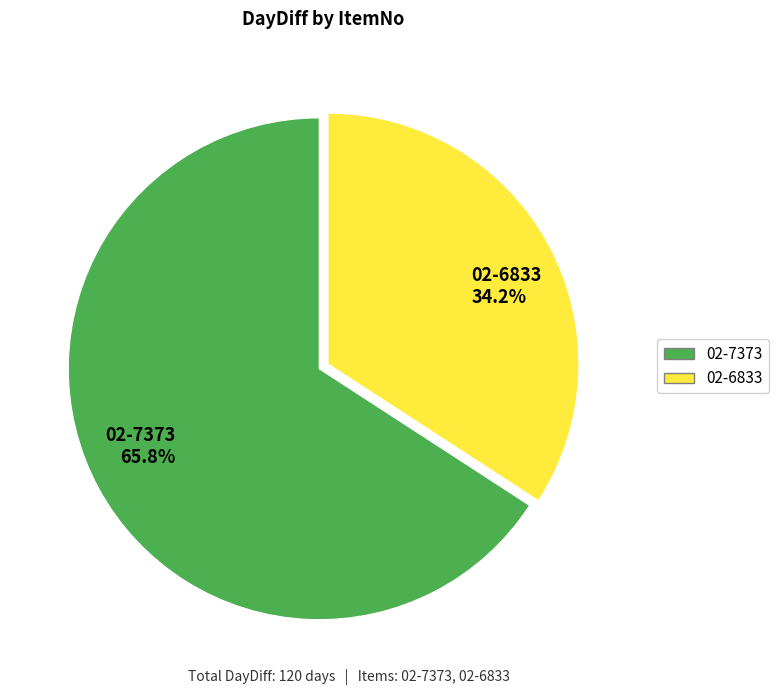

Which slice is the largest?

02-7373